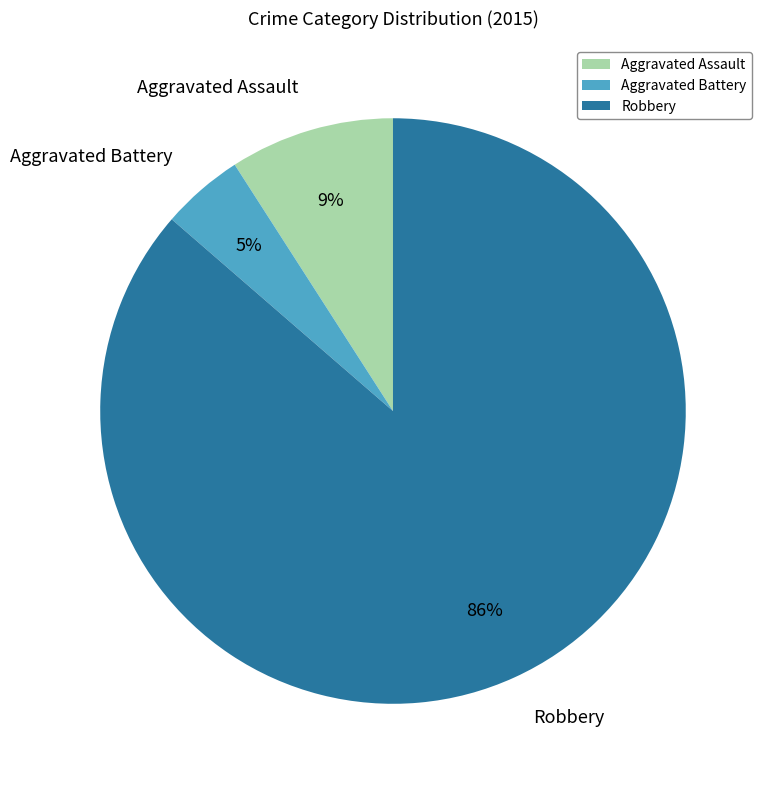

Which slice is the smallest?

Aggravated Battery